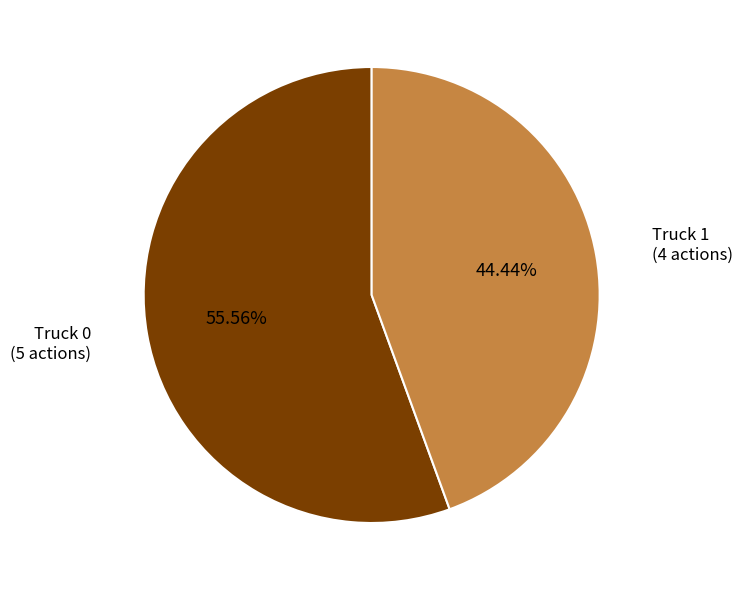

Is there a majority slice in this chart?

Yes